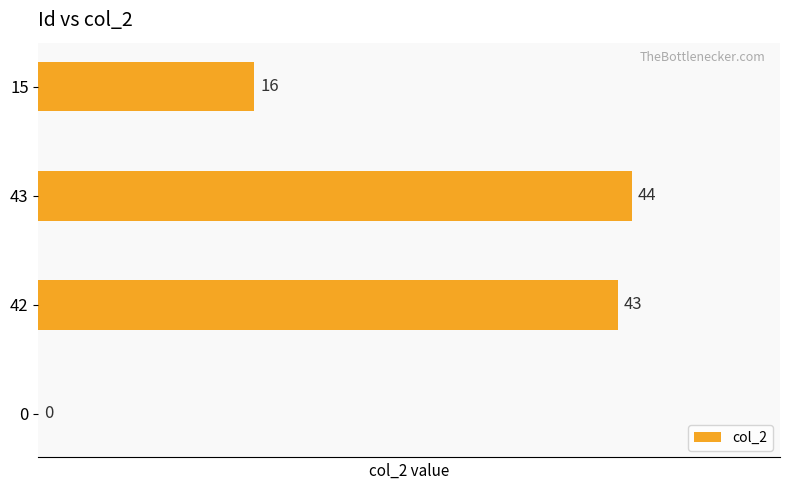

Where is the data nearest to the value 22?

15